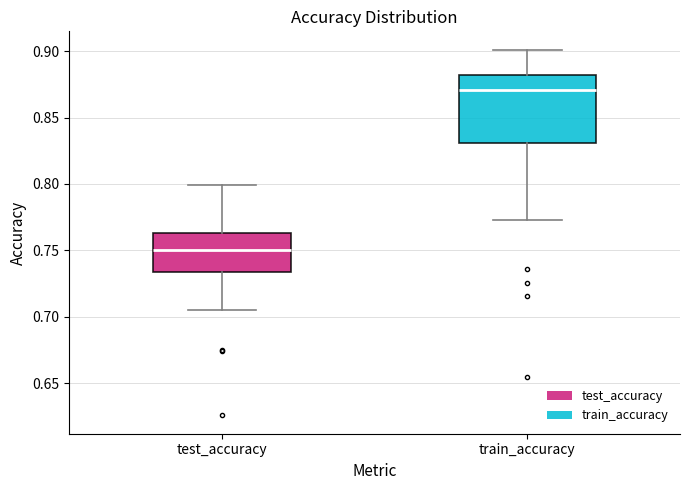

Reading left to right, read every box against the y-axis: the position of its median line, the range the box covers, and the ends of its whiskers. The values are not printed on the chart, so give them approximately, as read against the axis.

test_accuracy: median 0.750, box 0.735 to 0.765, whiskers 0.705 to 0.800
train_accuracy: median 0.870, box 0.830 to 0.880, whiskers 0.775 to 0.900